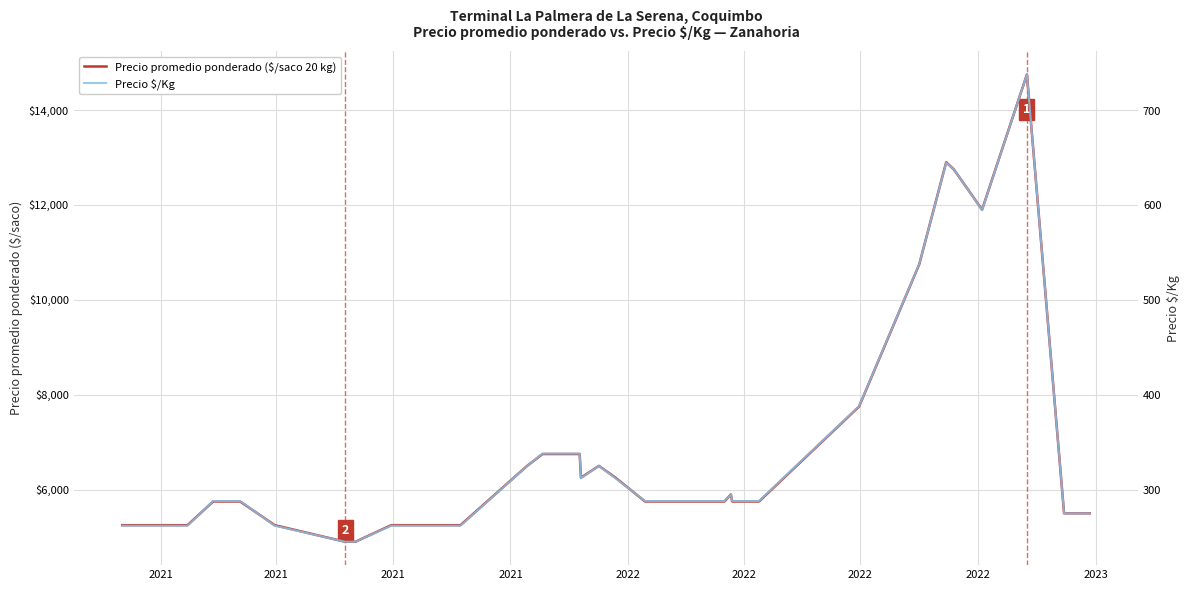

How many values in the Precio promedio ponderado ($/saco 20 kg) series are below 5750?

15